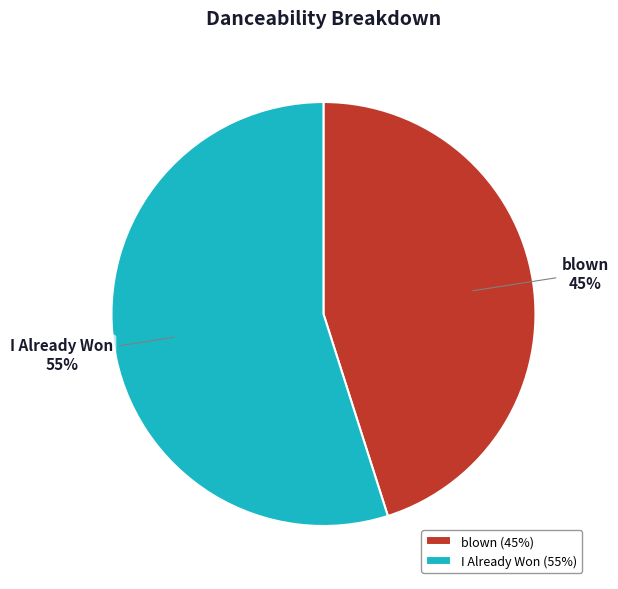

To the nearest percent, what is the difference between the largest and smallest slice percentages?

10%